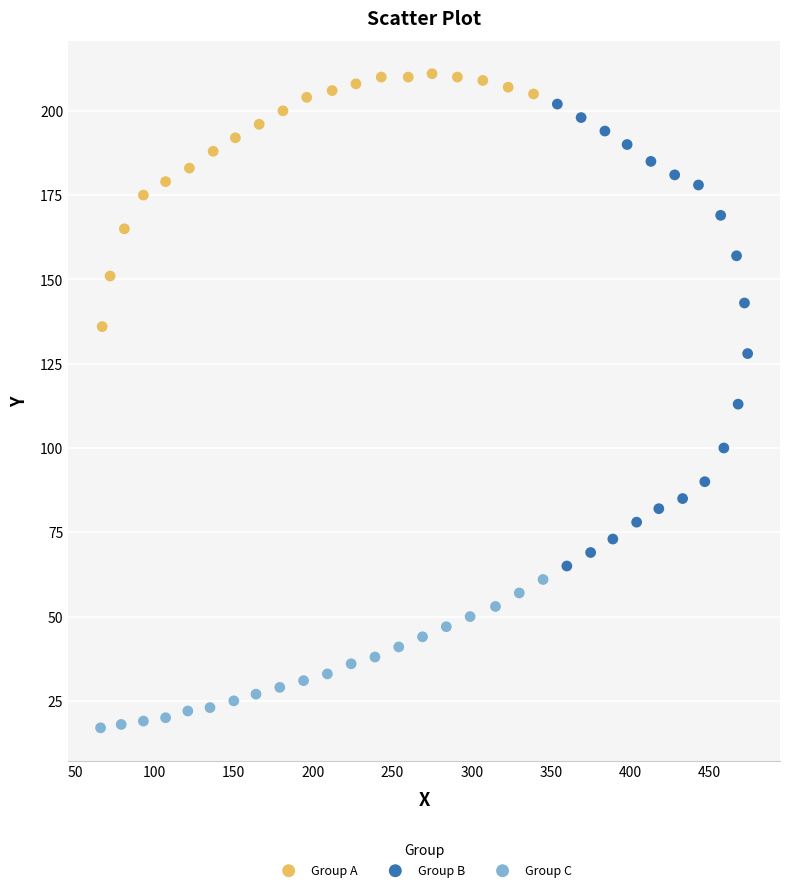

Which series reaches the minimum Y coordinate?

Group C